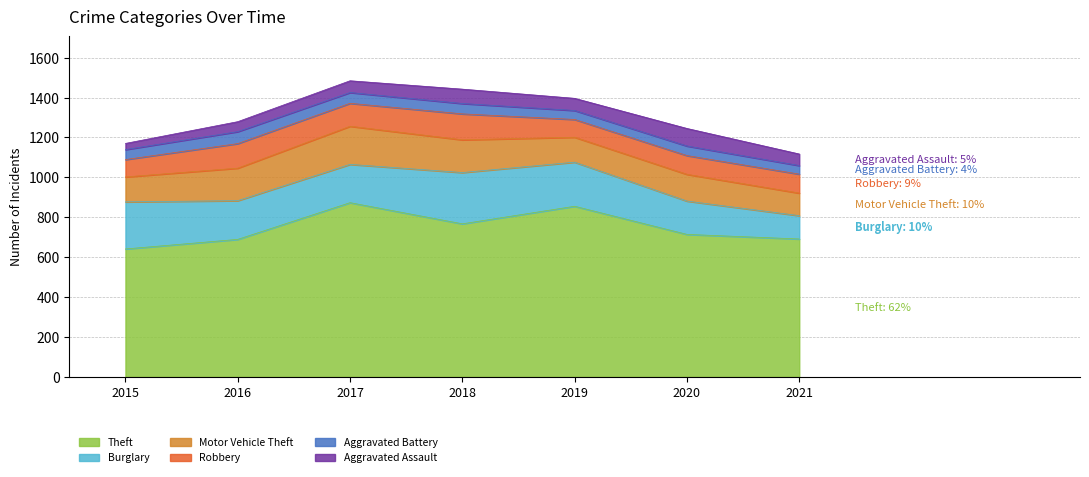

Count the Aggravated Assault values in the range 50 to 72.

5